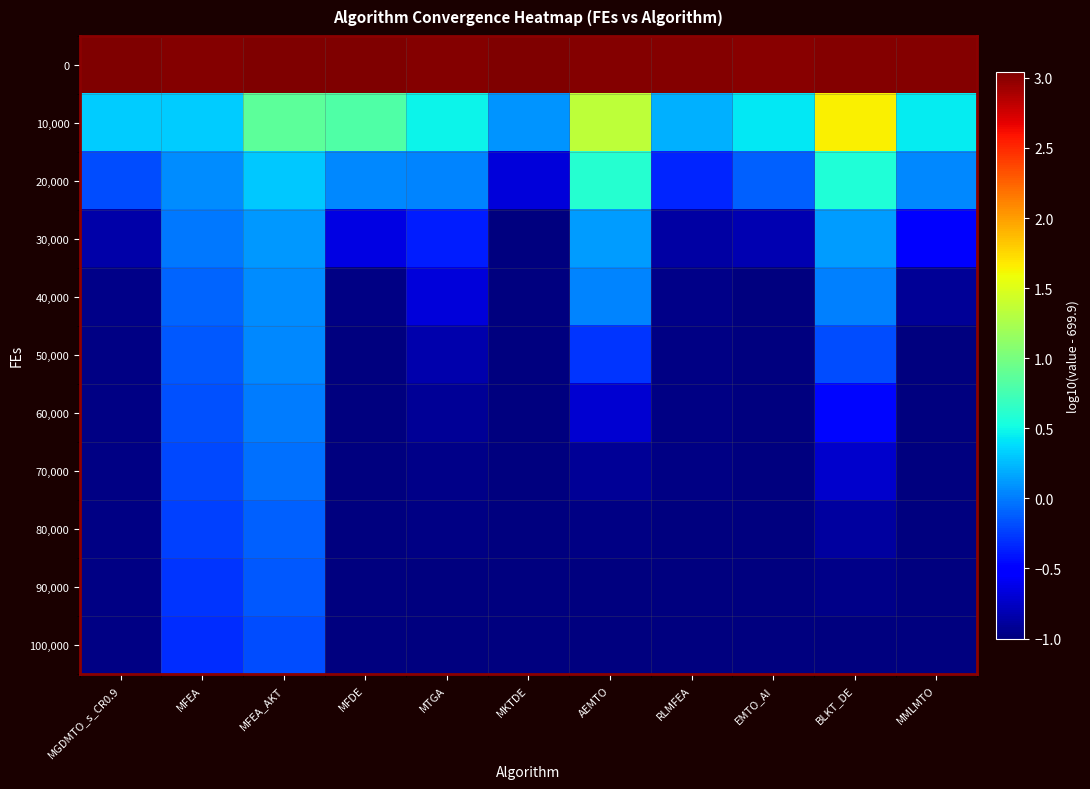

Reading left to right, list all the values displayed in this chart.

0: MGDMTO_s_CR0.9=3.0	MFEA=3.0	MFEA_AKT=3.0	MFDE=3.0	MTGA=3.0	MKTDE=3.0	AEMTO=3.0	RLMFEA=3.0	EMTO_AI=3.0	BLKT_DE=3.0	MMLMTO=3.0
10,000: MGDMTO_s_CR0.9=0.3	MFEA=0.3	MFEA_AKT=0.9	MFDE=0.8	MTGA=0.5	MKTDE=0.1	AEMTO=1.3	RLMFEA=0.2	EMTO_AI=0.4	BLKT_DE=1.7	MMLMTO=0.4
20,000: MGDMTO_s_CR0.9=-0.2	MFEA=0.1	MFEA_AKT=0.3	MFDE=0.1	MTGA=0.0	MKTDE=-0.7	AEMTO=0.6	RLMFEA=-0.3	EMTO_AI=-0.1	BLKT_DE=0.6	MMLMTO=0.1
30,000: MGDMTO_s_CR0.9=-0.8	MFEA=-0.0	MFEA_AKT=0.1	MFDE=-0.6	MTGA=-0.4	MKTDE=-1.0	AEMTO=0.1	RLMFEA=-0.9	EMTO_AI=-0.8	BLKT_DE=0.1	MMLMTO=-0.5
40,000: MGDMTO_s_CR0.9=-1.0	MFEA=-0.1	MFEA_AKT=0.1	MFDE=-1.0	MTGA=-0.7	MKTDE=-1.0	AEMTO=0.0	RLMFEA=-1.0	EMTO_AI=-1.0	BLKT_DE=0.0	MMLMTO=-0.9
50,000: MGDMTO_s_CR0.9=-1.0	MFEA=-0.1	MFEA_AKT=0.0	MFDE=-1.0	MTGA=-0.8	MKTDE=-1.0	AEMTO=-0.3	RLMFEA=-1.0	EMTO_AI=-1.0	BLKT_DE=-0.2	MMLMTO=-1.0
60,000: MGDMTO_s_CR0.9=-1.0	MFEA=-0.2	MFEA_AKT=-0.0	MFDE=-1.0	MTGA=-0.9	MKTDE=-1.0	AEMTO=-0.7	RLMFEA=-1.0	EMTO_AI=-1.0	BLKT_DE=-0.5	MMLMTO=-1.0
70,000: MGDMTO_s_CR0.9=-1.0	MFEA=-0.2	MFEA_AKT=-0.0	MFDE=-1.0	MTGA=-1.0	MKTDE=-1.0	AEMTO=-0.9	RLMFEA=-1.0	EMTO_AI=-1.0	BLKT_DE=-0.7	MMLMTO=-1.0
80,000: MGDMTO_s_CR0.9=-1.0	MFEA=-0.2	MFEA_AKT=-0.1	MFDE=-1.0	MTGA=-1.0	MKTDE=-1.0	AEMTO=-1.0	RLMFEA=-1.0	EMTO_AI=-1.0	BLKT_DE=-0.9	MMLMTO=-1.0
90,000: MGDMTO_s_CR0.9=-1.0	MFEA=-0.3	MFEA_AKT=-0.1	MFDE=-1.0	MTGA=-1.0	MKTDE=-1.0	AEMTO=-1.0	RLMFEA=-1.0	EMTO_AI=-1.0	BLKT_DE=-1.0	MMLMTO=-1.0
100,000: MGDMTO_s_CR0.9=-1.0	MFEA=-0.3	MFEA_AKT=-0.2	MFDE=-1.0	MTGA=-1.0	MKTDE=-1.0	AEMTO=-1.0	RLMFEA=-1.0	EMTO_AI=-1.0	BLKT_DE=-1.0	MMLMTO=-1.0